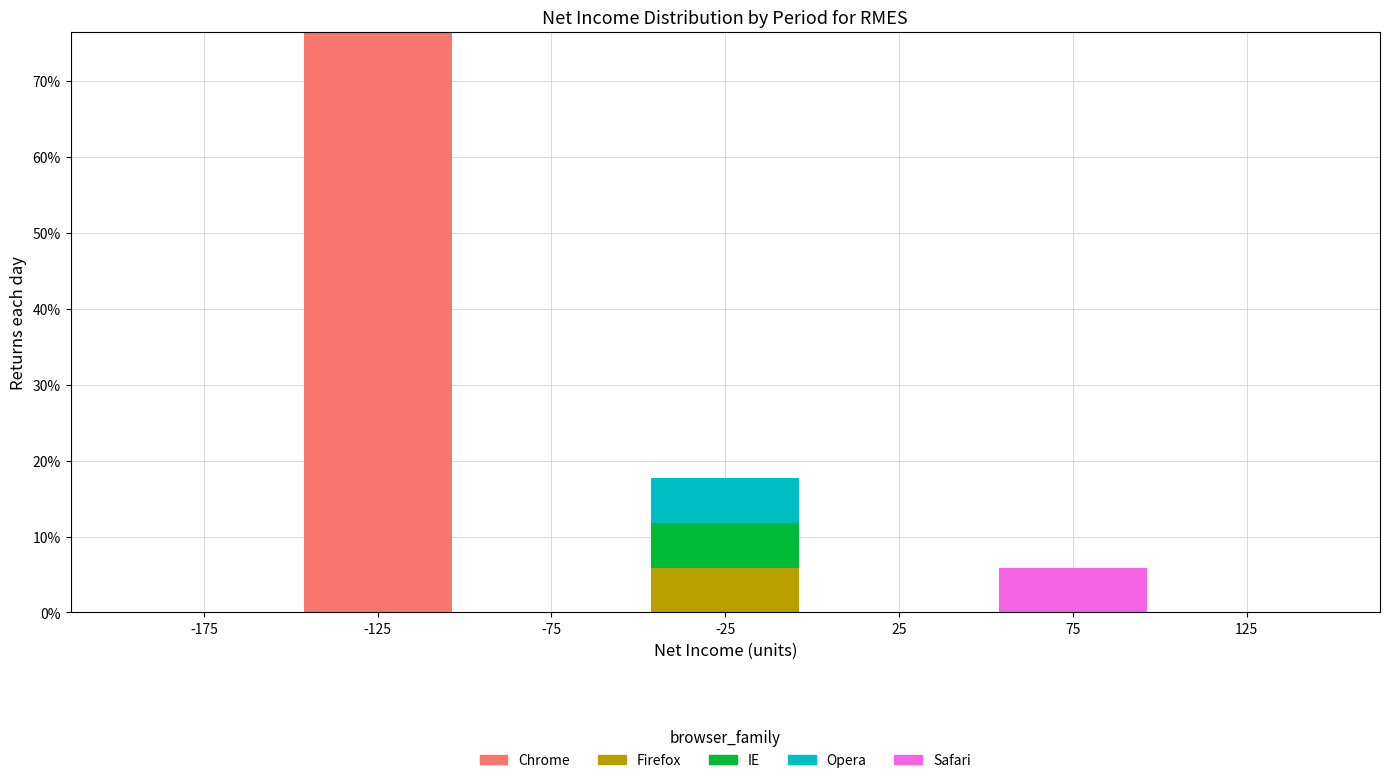

What are all the series names shown in the legend?

Chrome, Firefox, IE, Opera, Safari